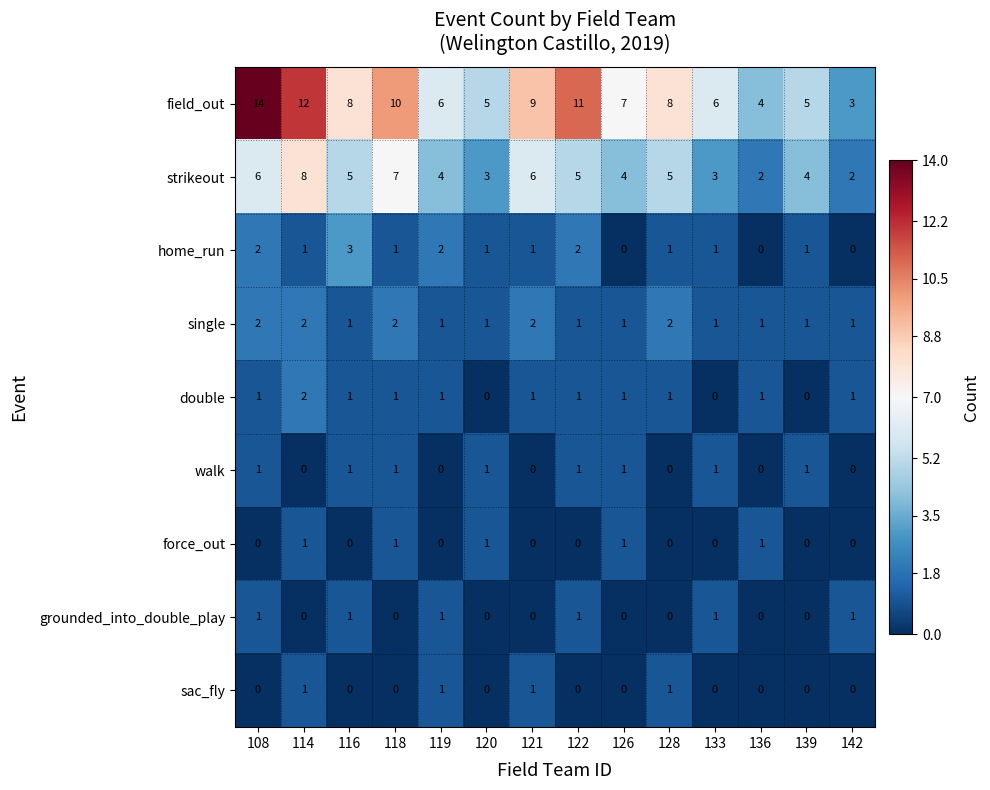

The value of double at 114 is 2. True or false?

True